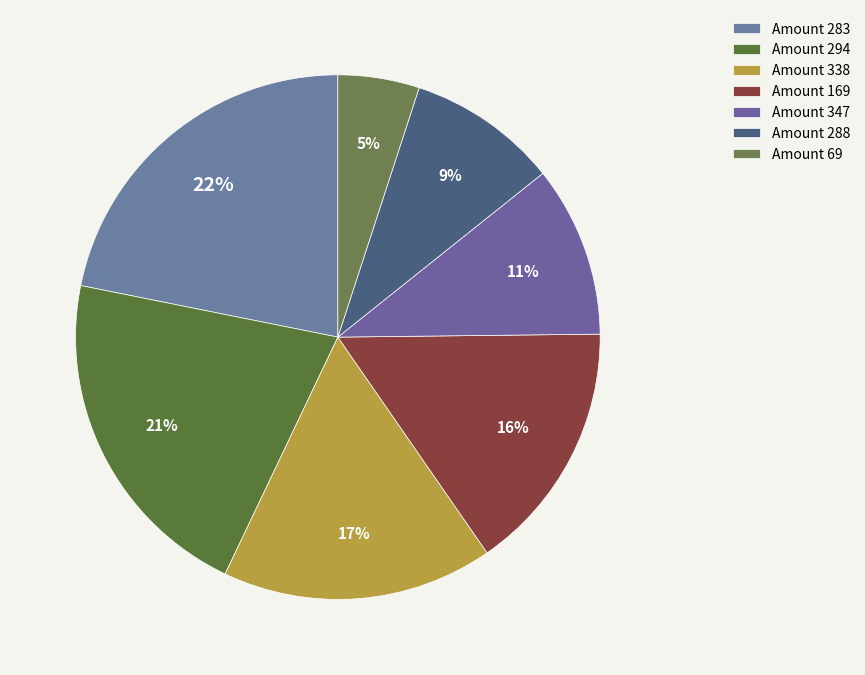

Which slice is the smallest?

Amount 69